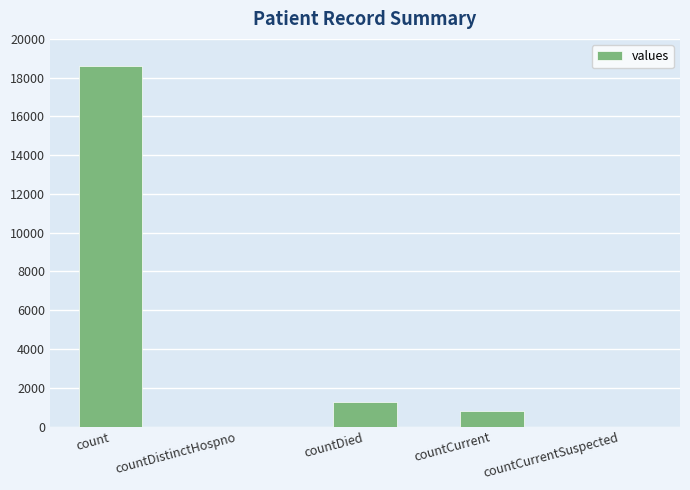

What is the sum of all values?

20654